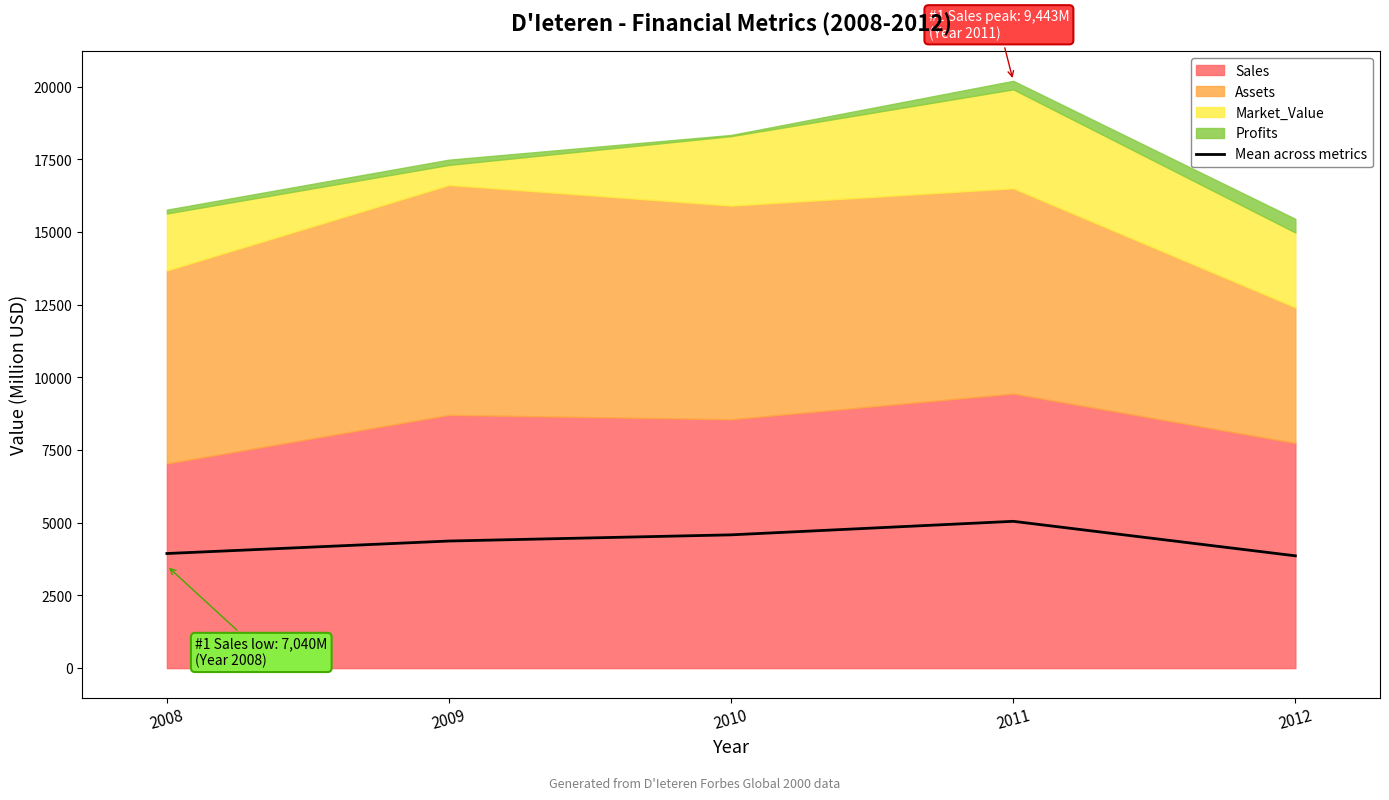

How many lines are shown in the chart?

1